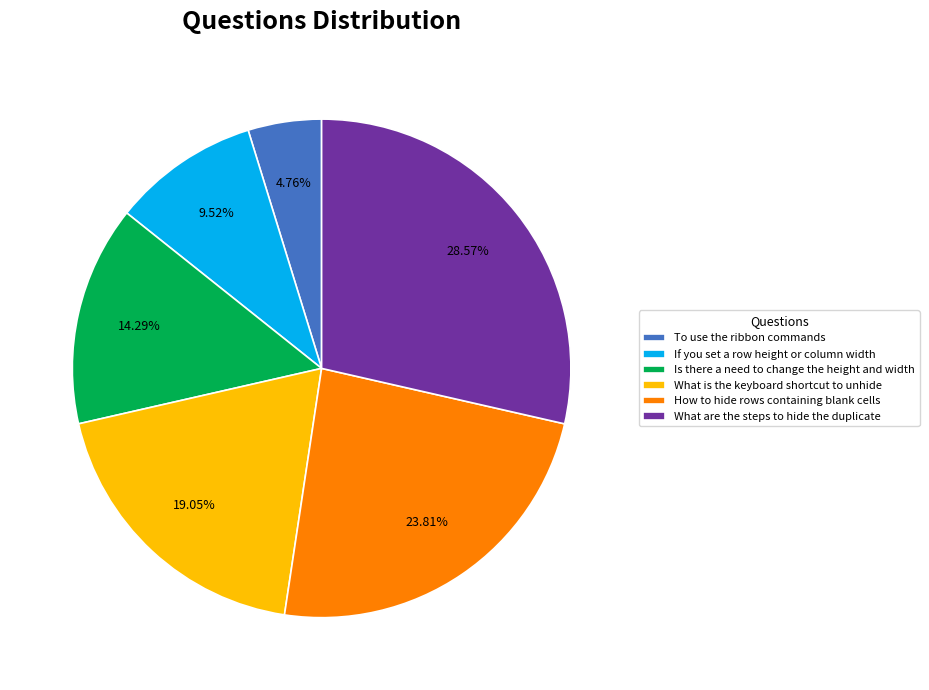

Between What is the keyboard shortcut to unhide and What are the steps to hide the duplicate, which is larger?

What are the steps to hide the duplicate